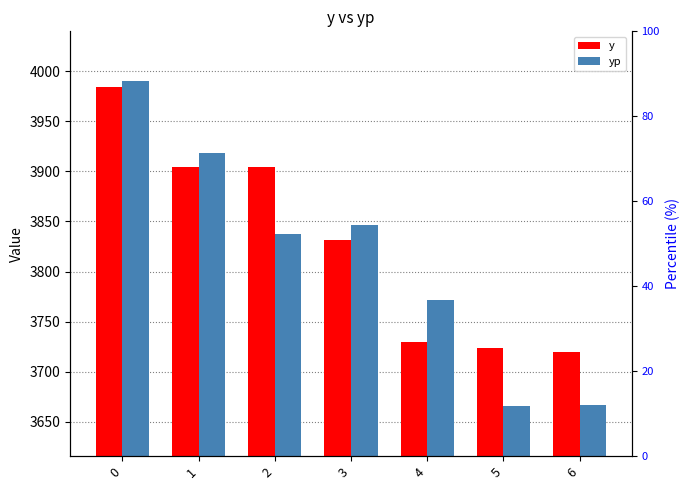

How many data points in y are above 3832?

3